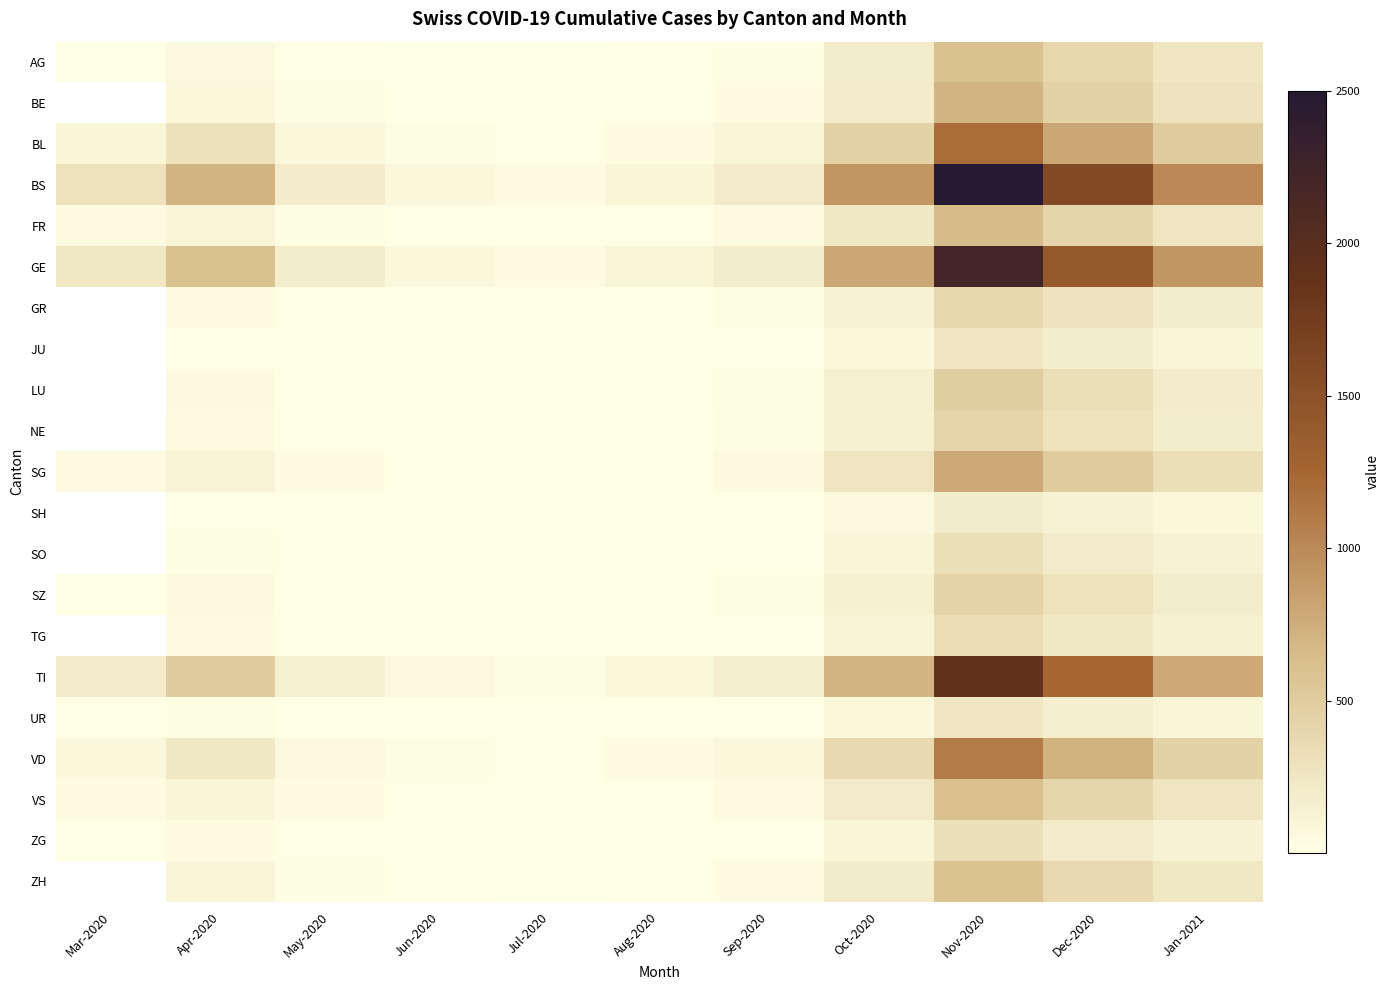

True or false: GR has a value of 280.0 at Dec-2020.

True